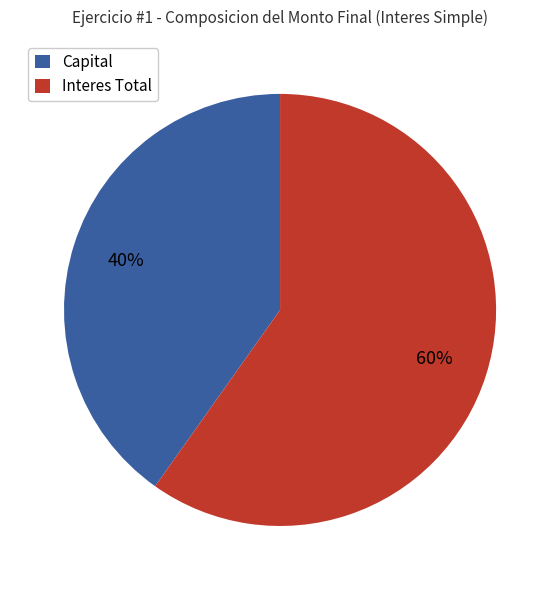

Rank the categories by value from highest to lowest.

Interes Total, Capital